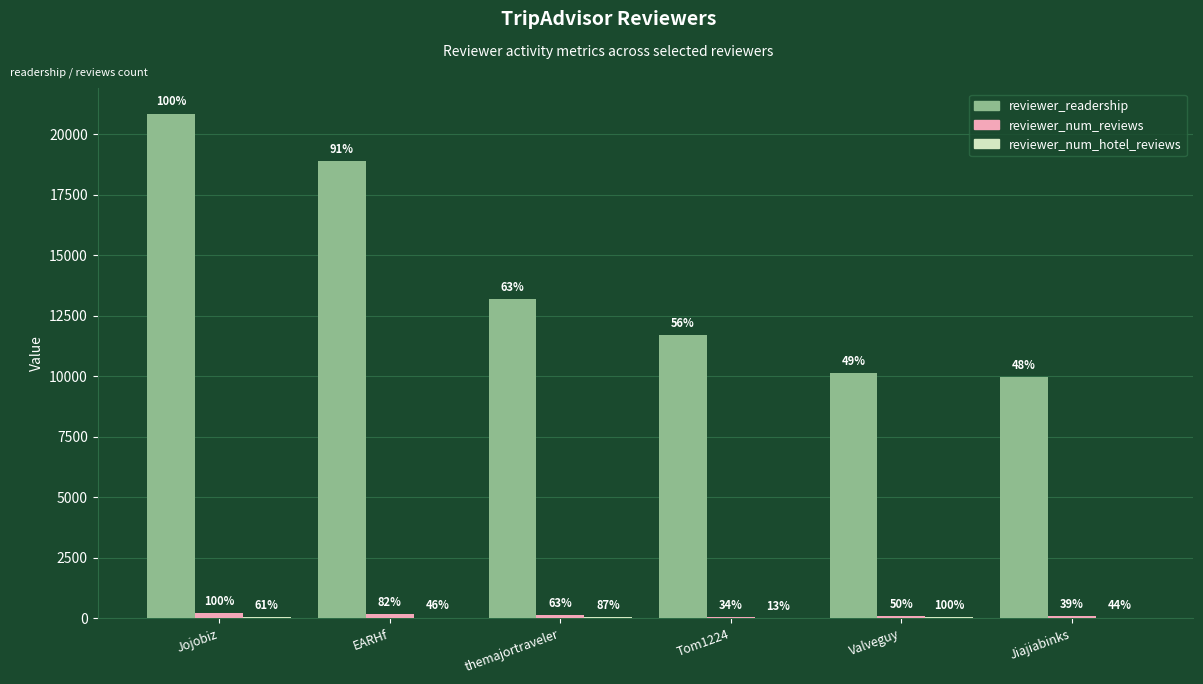

True or false: reviewer_num_reviews has a value of 29 at Jiajiabinks.

False